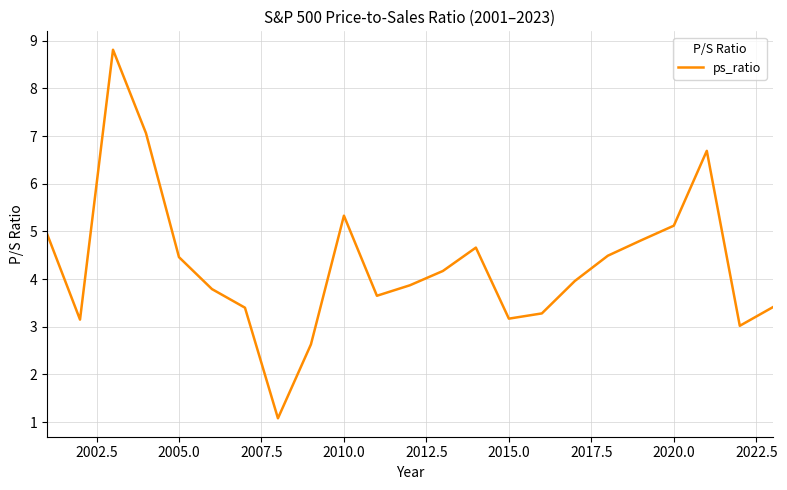

What is the difference between the maximum and minimum values?

7.7